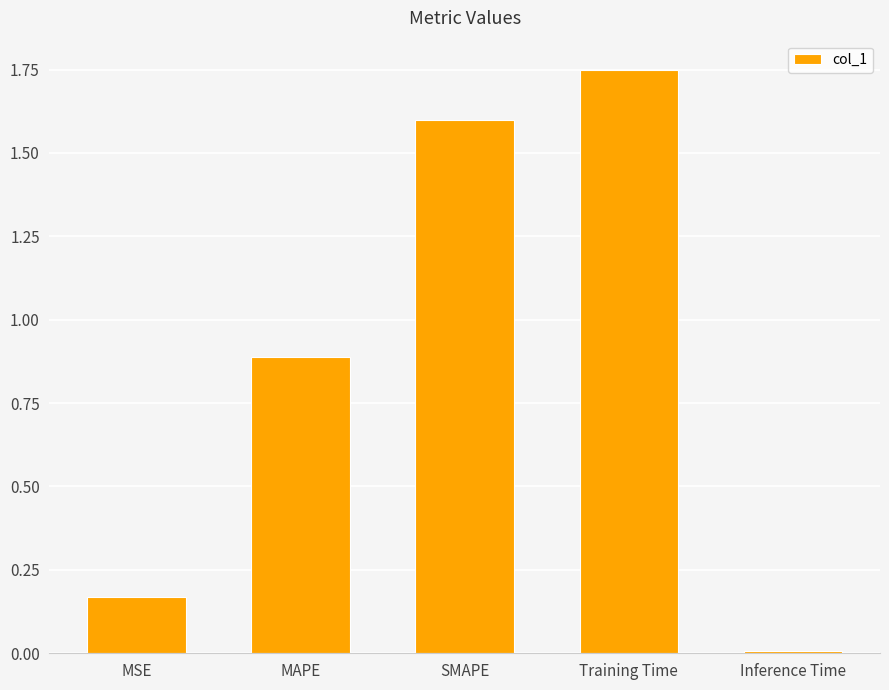

At which category does the chart reach its minimum across all series?

Inference Time